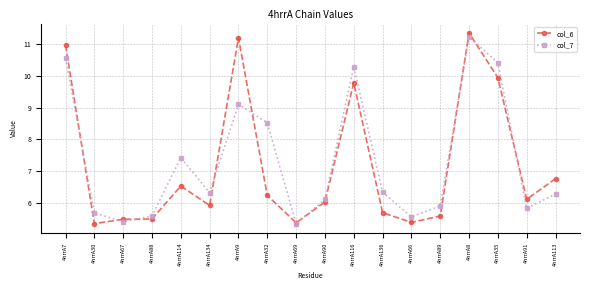

Reading left to right, list all the values displayed in this chart.

col_6: 11.0	5.3	5.5	5.5	6.5	5.9	11.2	6.2	5.4	6.0	9.8	5.7	5.4	5.6	11.4	9.9	6.1	6.8
col_7: 10.6	5.7	5.4	5.6	7.4	6.3	9.1	8.5	5.3	6.1	10.3	6.3	5.5	5.9	11.2	10.4	5.8	6.3